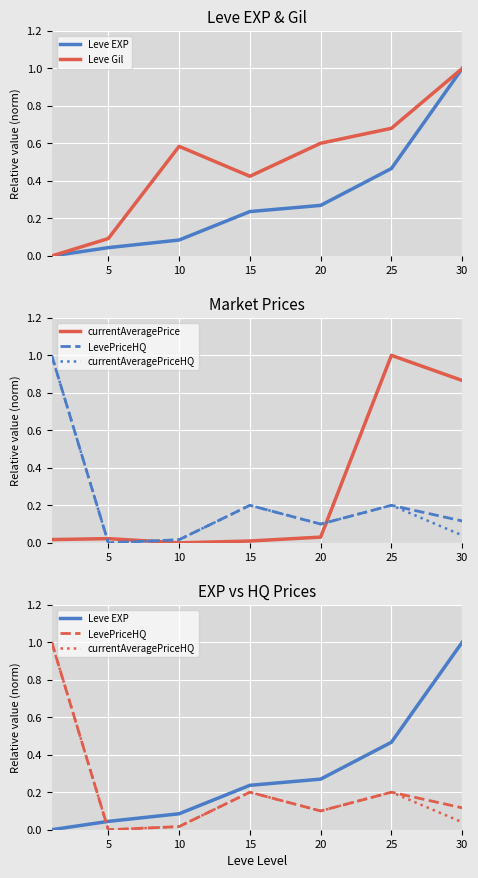

The currentAveragePrice series shows 1.0 at 25. True or false?

True